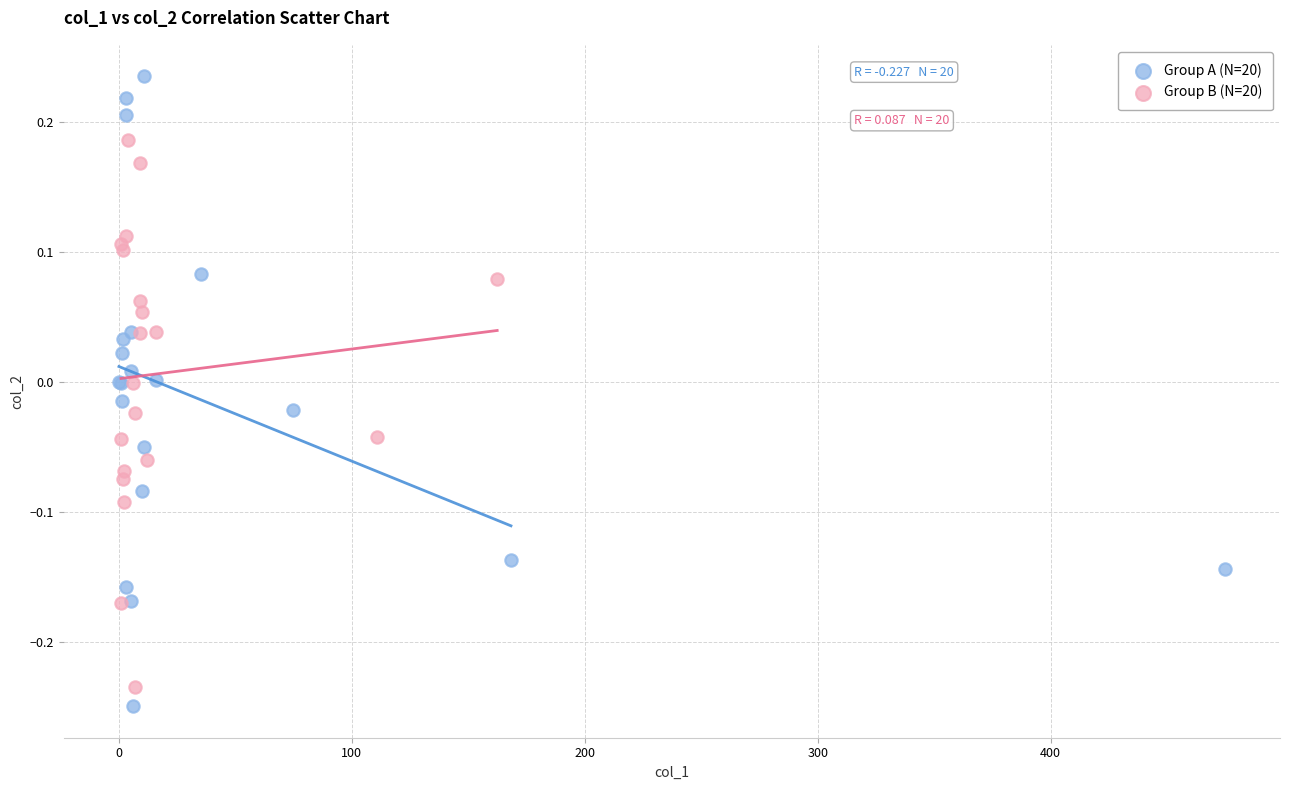

Which series has the widest spread of Y values?

Group A (N=20)